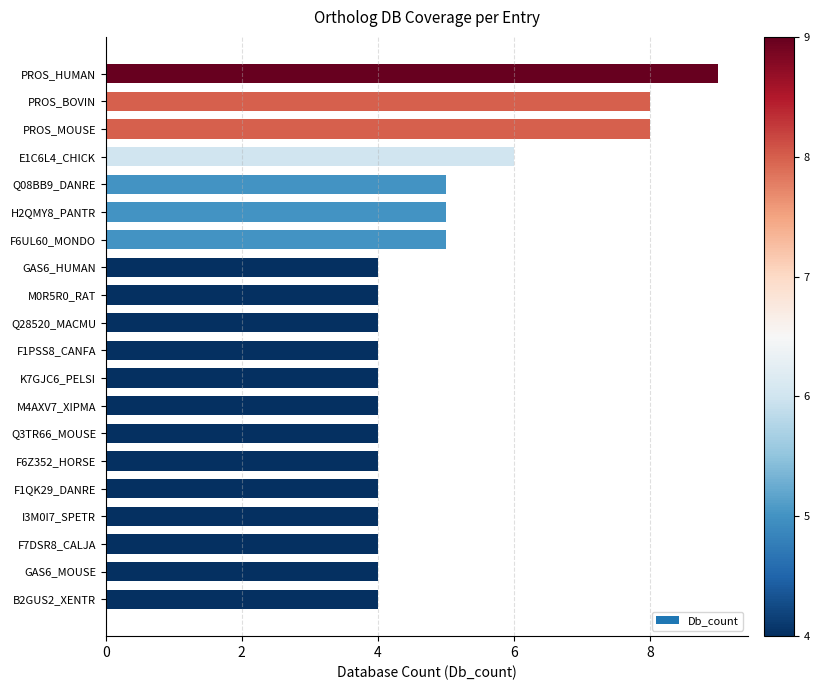

How many distinct data groups are displayed?

1